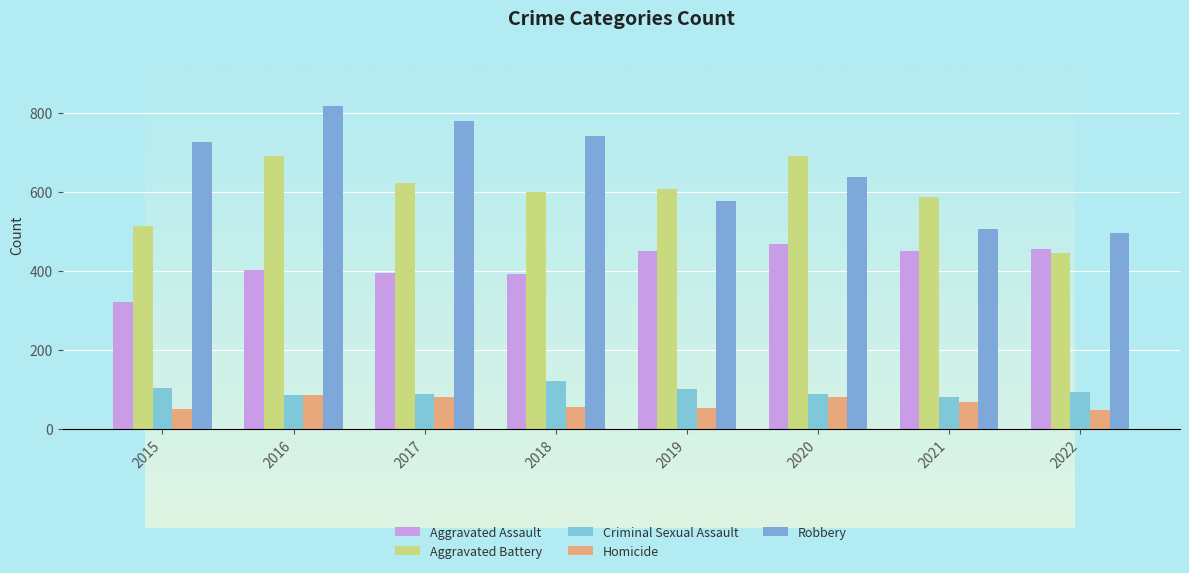

What is the sum of the Aggravated Battery values at 2022 and 2018?

1046